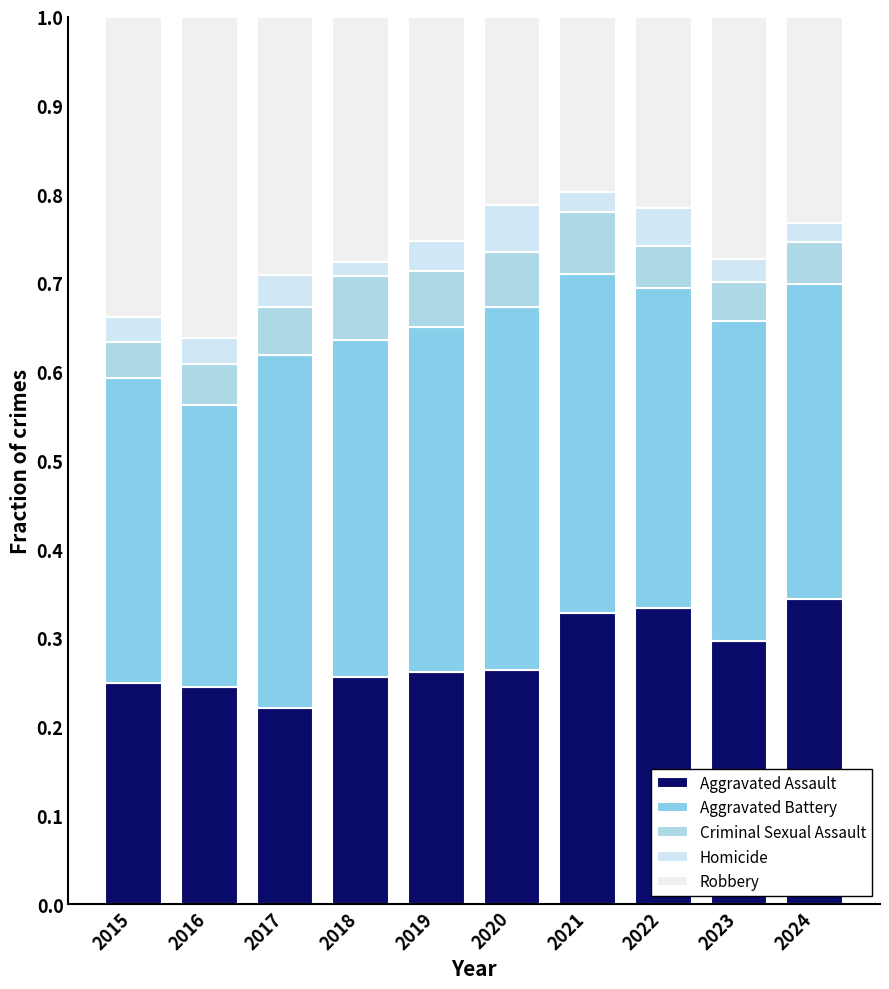

Which series has the largest total across all categories?

Aggravated Battery